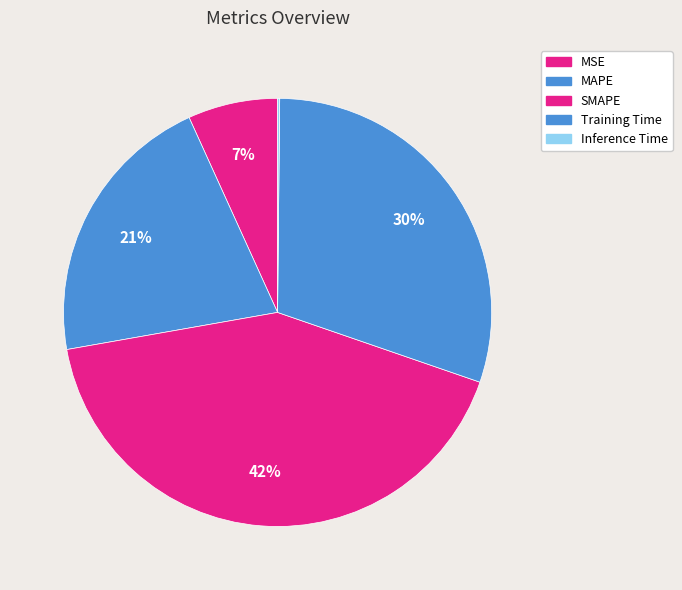

Does any single category account for the majority?

No